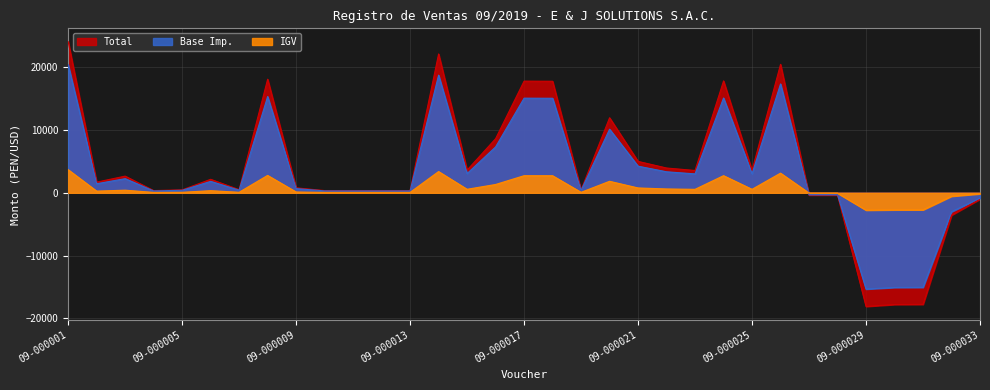

The IGV series shows -80.2 at 09-000027. True or false?

False